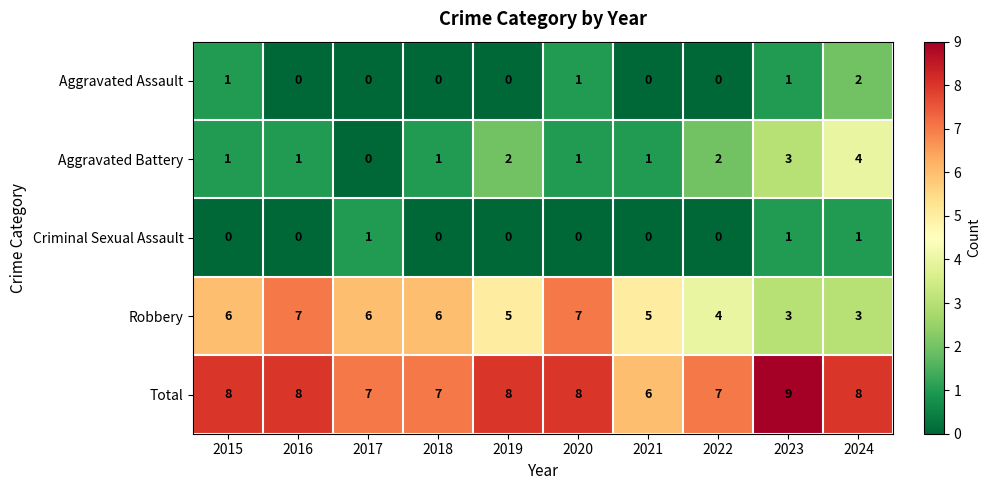

How many data points does each series have?

10